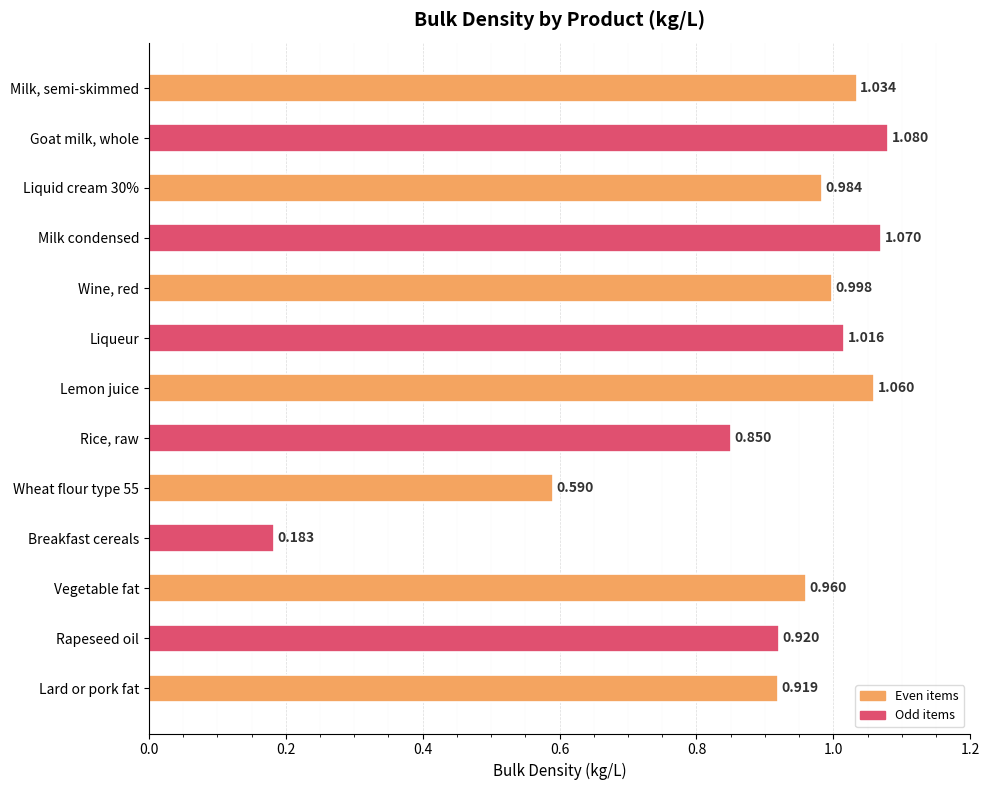

At which category does the chart reach its peak across all series?

Goat milk, whole